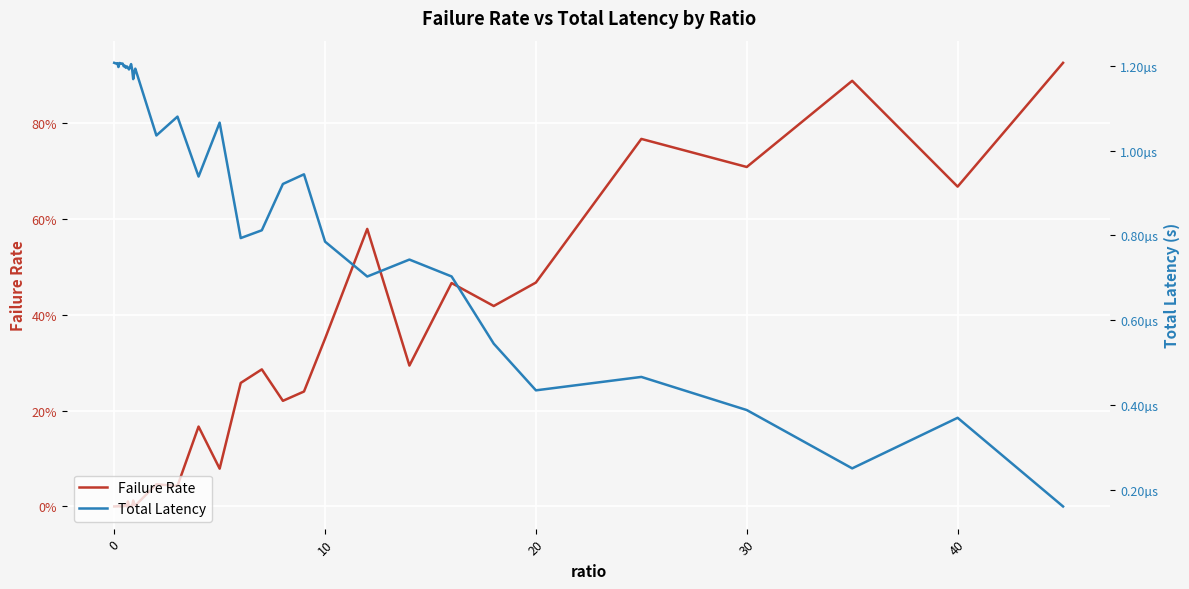

Count the number of data series in this chart.

2